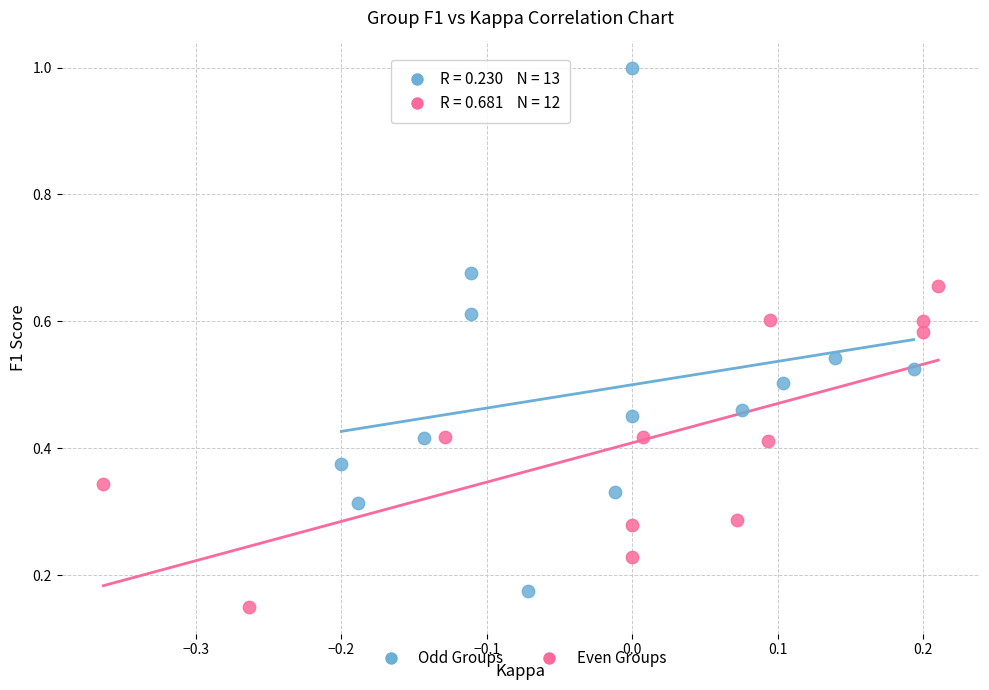

Which series reaches the maximum Y coordinate?

Odd Groups